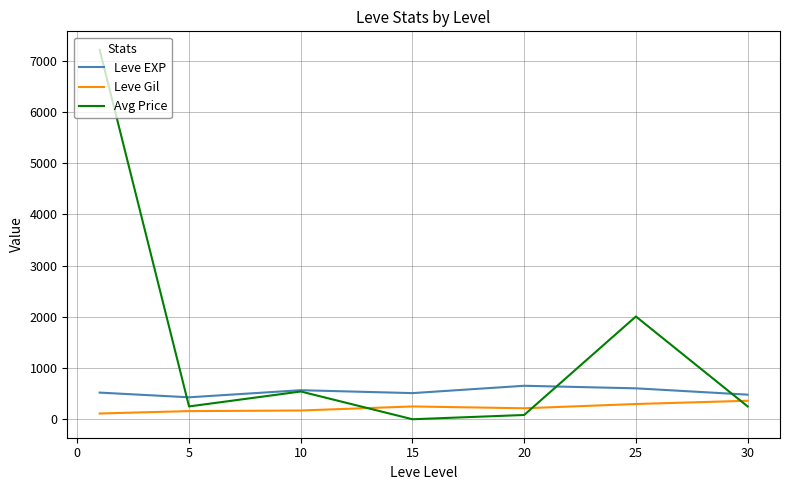

Rank the series by their average value, from lowest to highest.

Leve Gil, Leve EXP, Avg Price